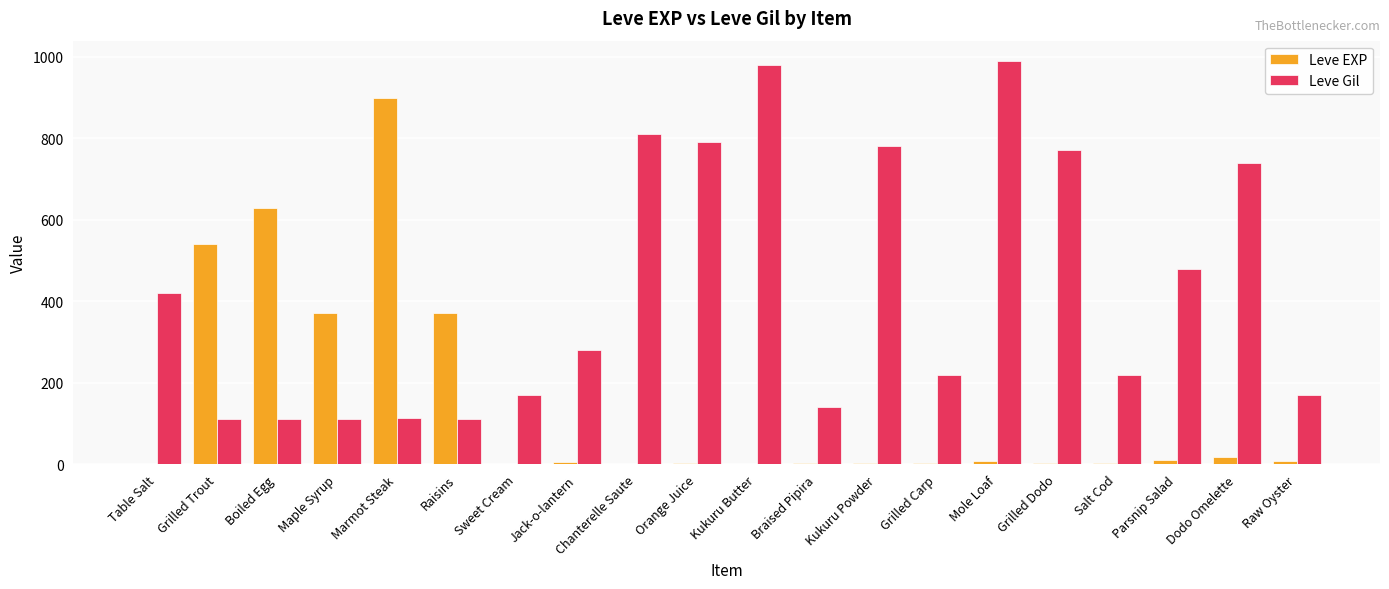

How many data points does each series have?

20